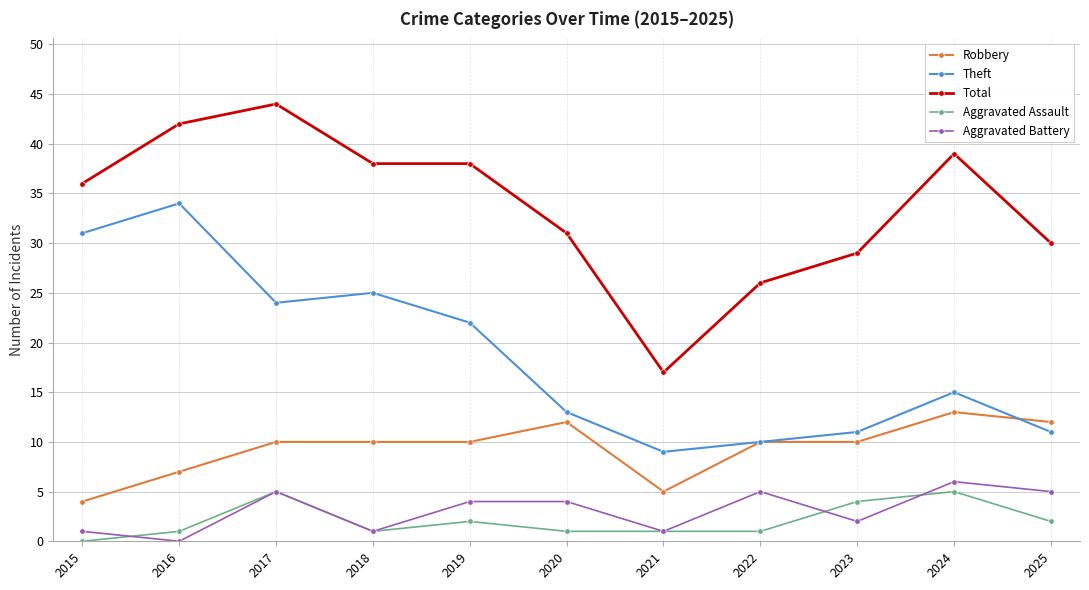

True or false: Aggravated Battery has a value of 5 at 2022.

True